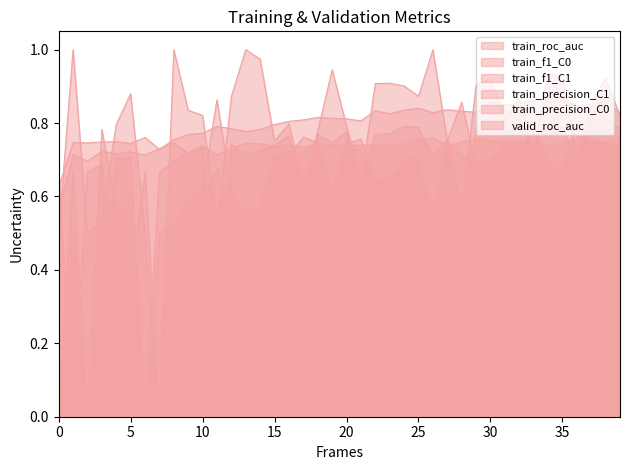

Between 12 and 21, which series saw the biggest shift?

train_precision_C0